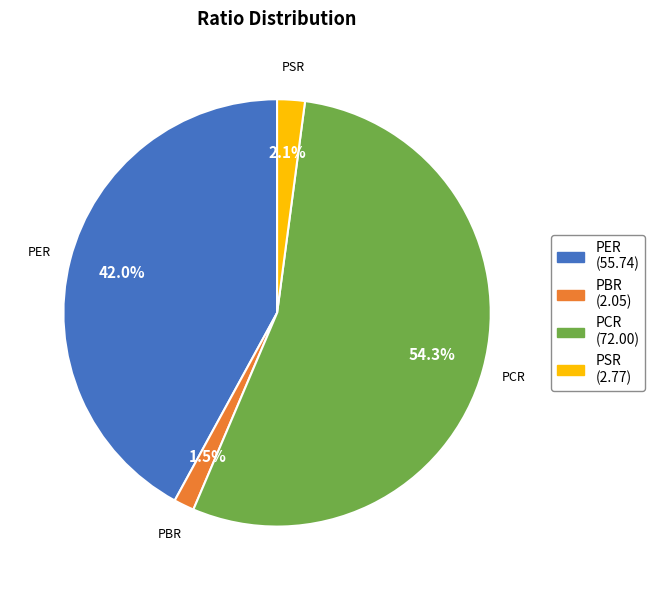

How many slices are in this pie chart?

4